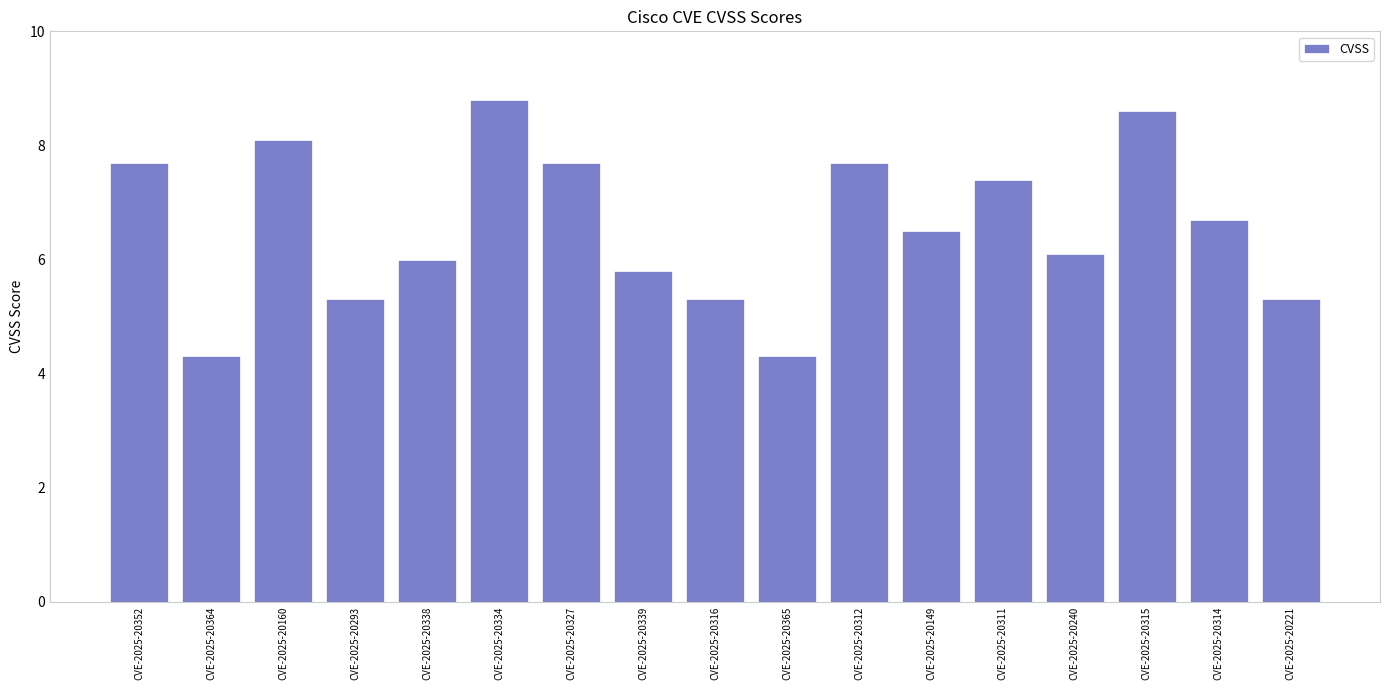

What is the change in value from CVE-2025-20316 to CVE-2025-20365?

-1.0